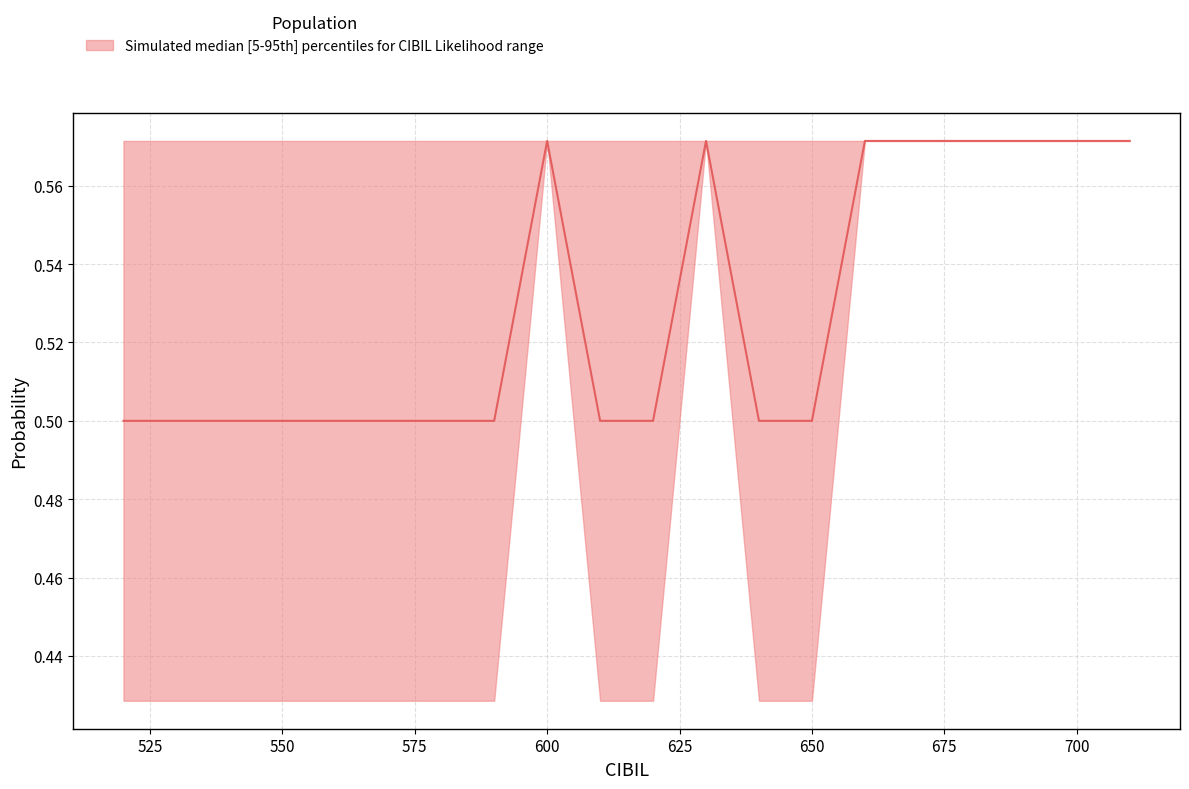

Between 560 and 610, which is larger?

560